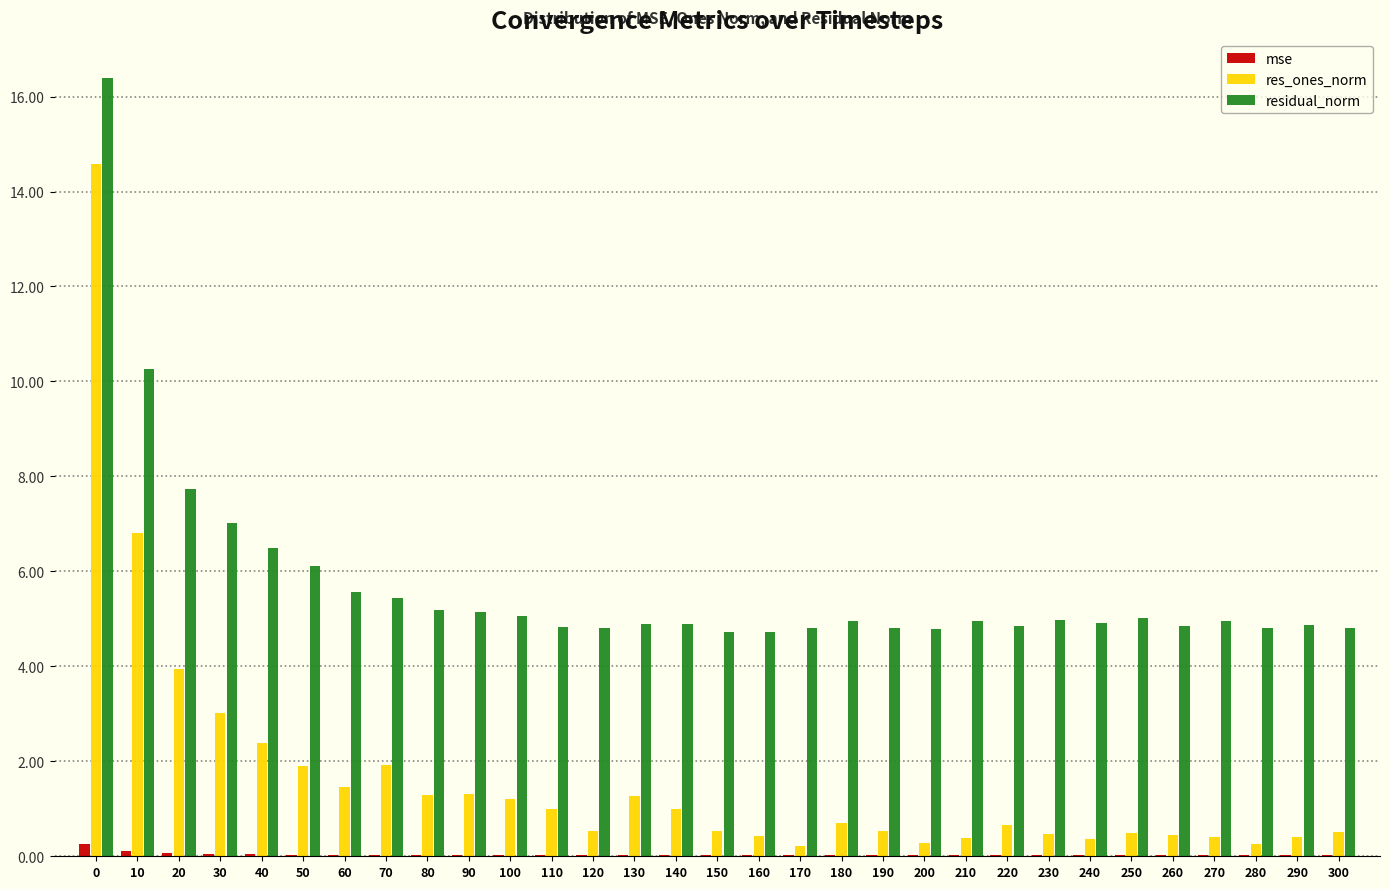

True or false: residual_norm has a value of 4.8 at 200.

True